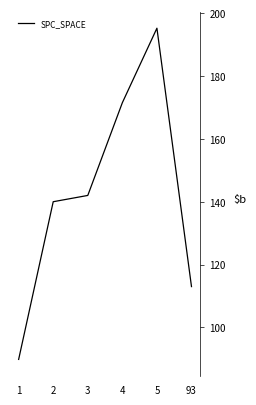

Read the value at 5.

195.2